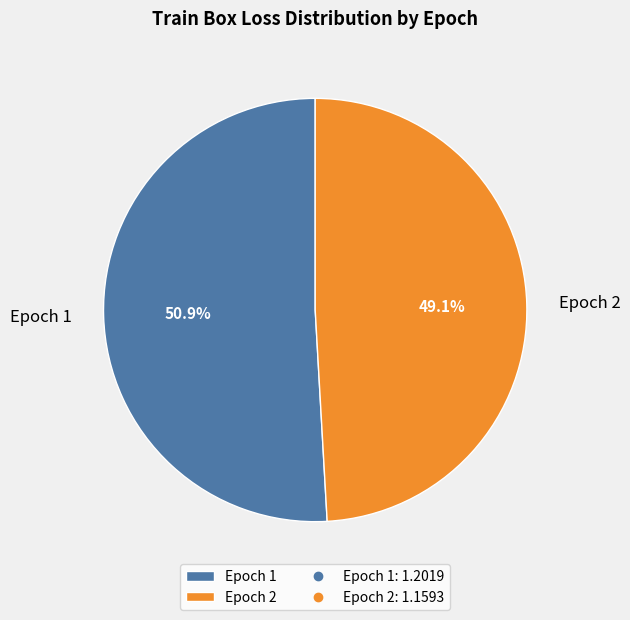

To the nearest percent, what is the average slice percentage?

50%